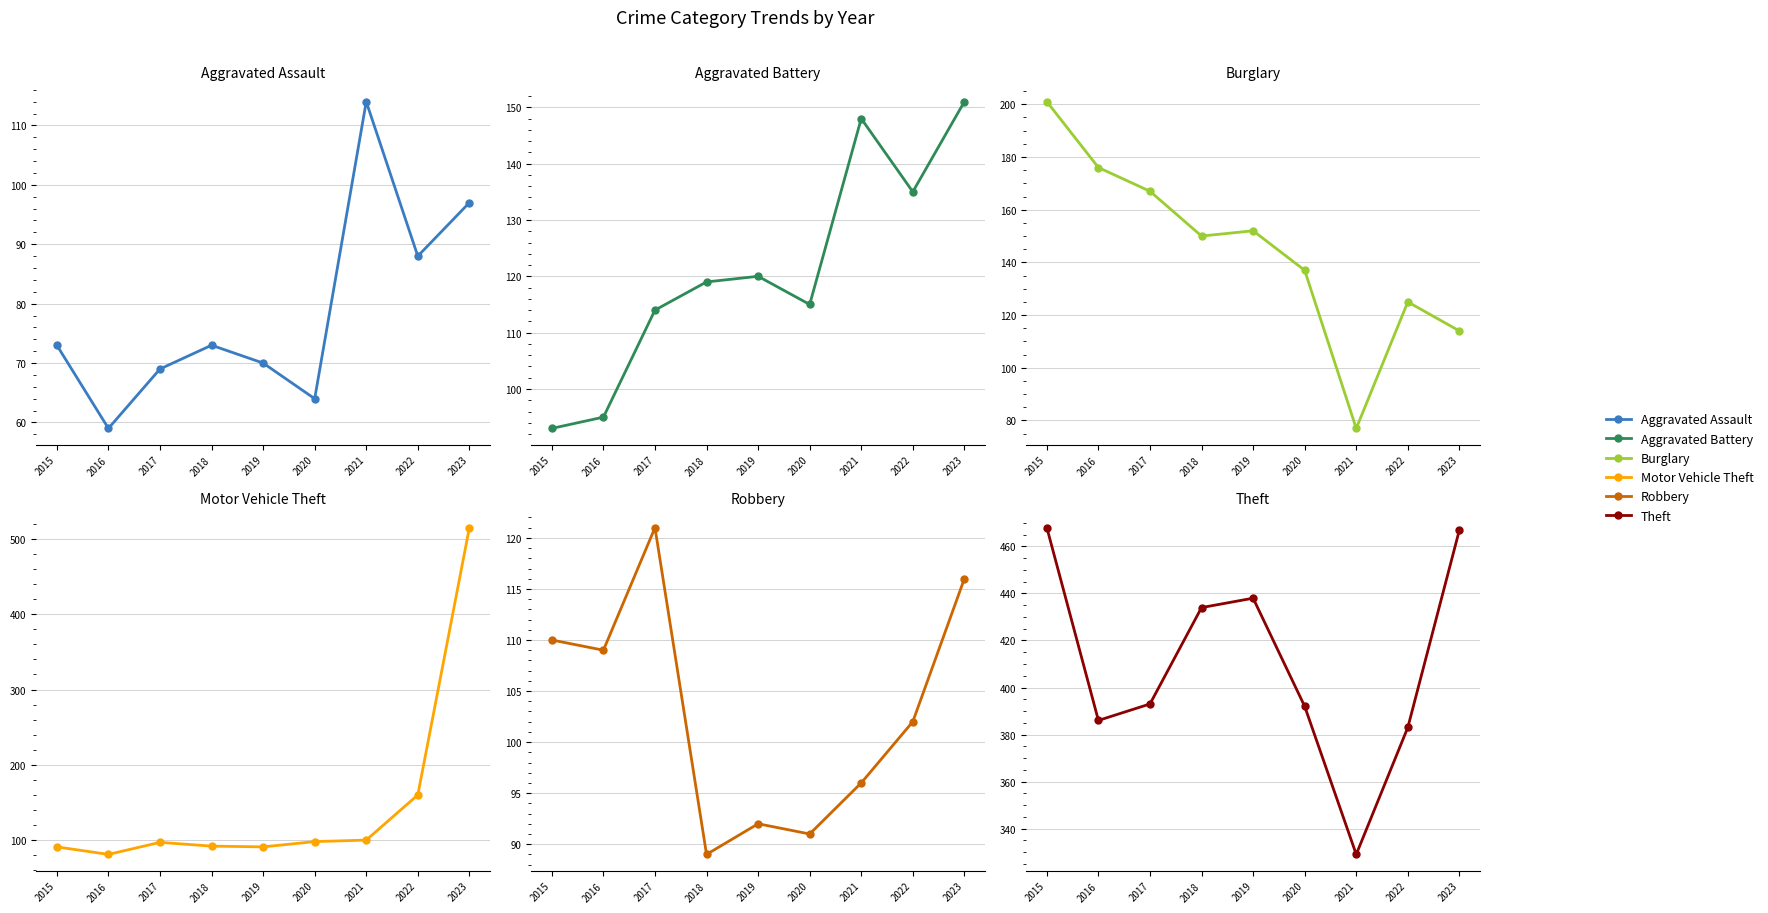

Reading right to left, list all the values displayed in this chart.

Aggravated Assault: 2023=97	2022=88	2021=114	2020=64	2019=70	2018=73	2017=69	2016=59	2015=73
Aggravated Battery: 2023=151	2022=135	2021=148	2020=115	2019=120	2018=119	2017=114	2016=95	2015=93
Burglary: 2023=114	2022=125	2021=77	2020=137	2019=152	2018=150	2017=167	2016=176	2015=201
Motor Vehicle Theft: 2023=515	2022=160	2021=100	2020=98	2019=91	2018=92	2017=97	2016=81	2015=91
Robbery: 2023=116	2022=102	2021=96	2020=91	2019=92	2018=89	2017=121	2016=109	2015=110
Theft: 2023=467	2022=383	2021=329	2020=392	2019=438	2018=434	2017=393	2016=386	2015=468